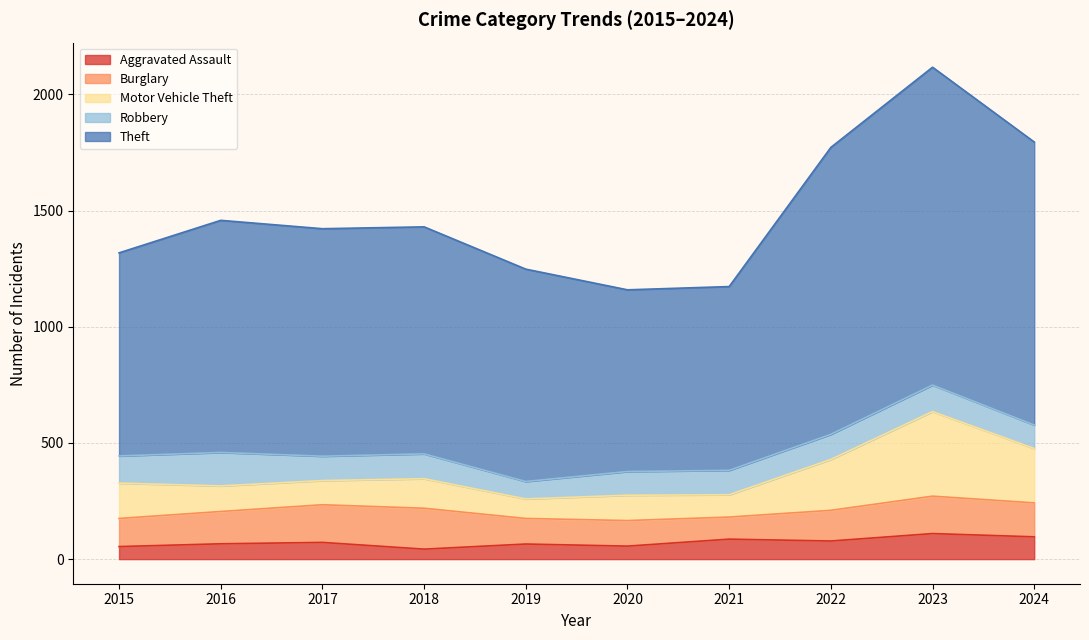

At which category is the sum across all series the highest?

2023